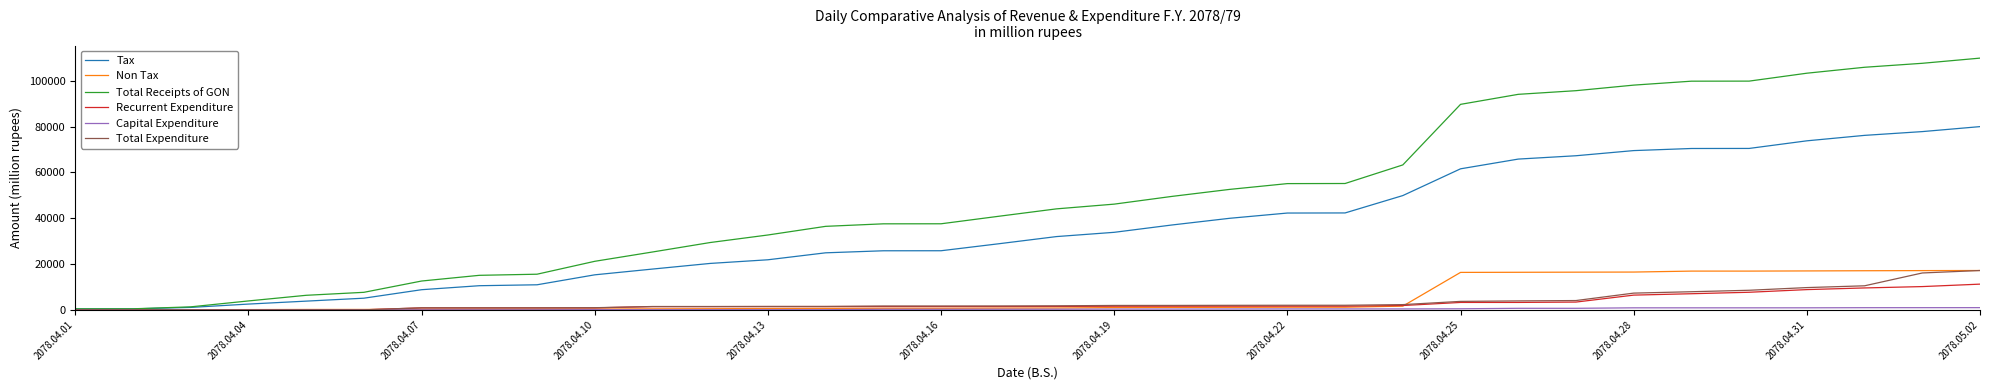

Which series has the widest spread of values?

Total Receipts of GON